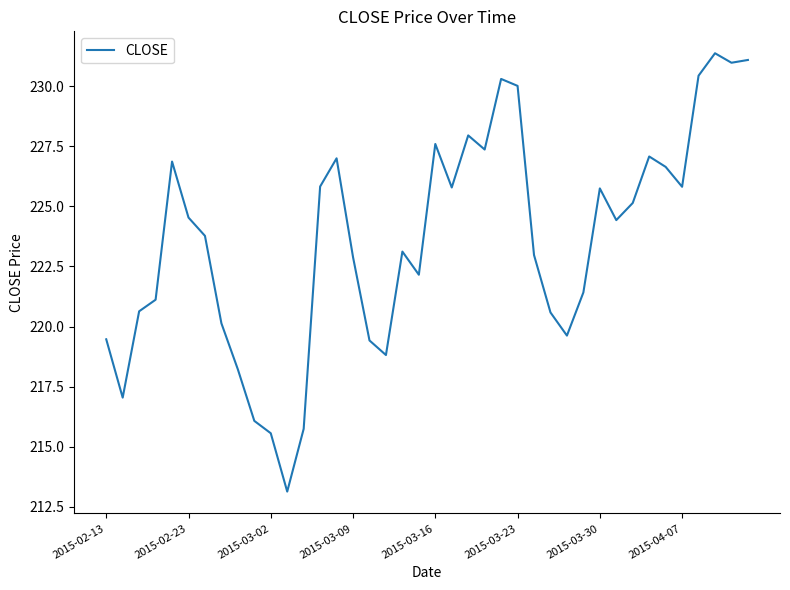

Does the chart display data point markers on the line(s)?

No